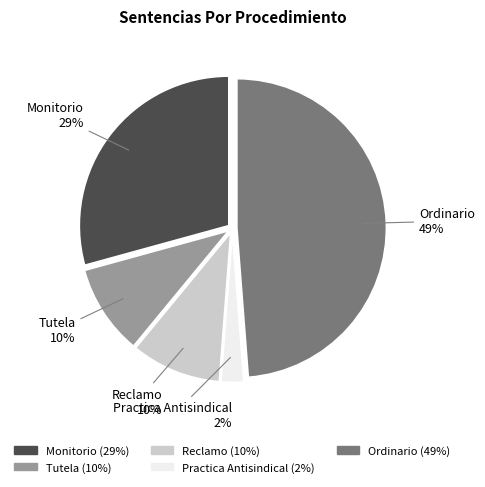

How many segments does this pie chart have?

5